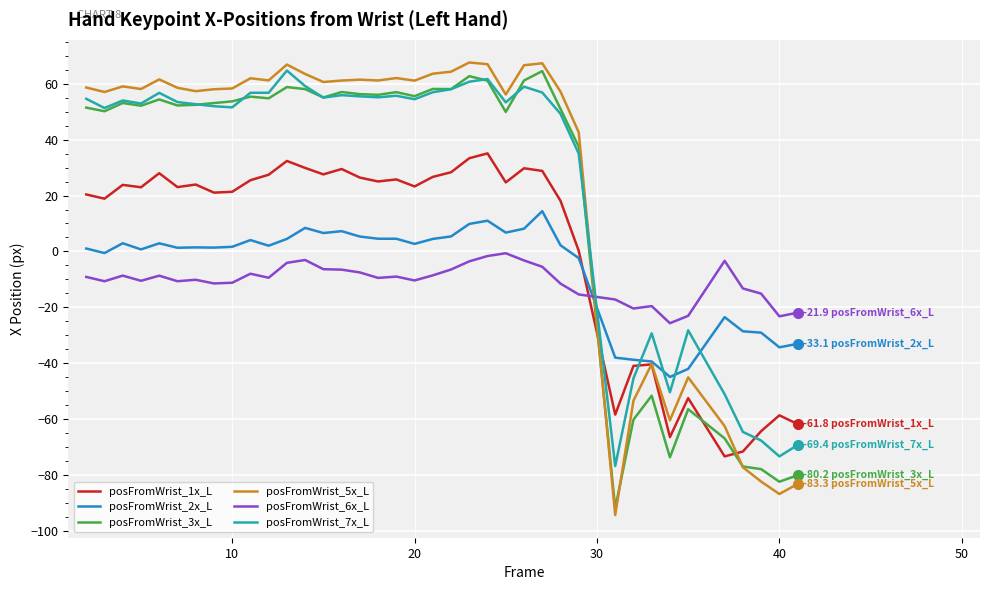

What is the highest value of the posFromWrist_1x_L series?

35.1